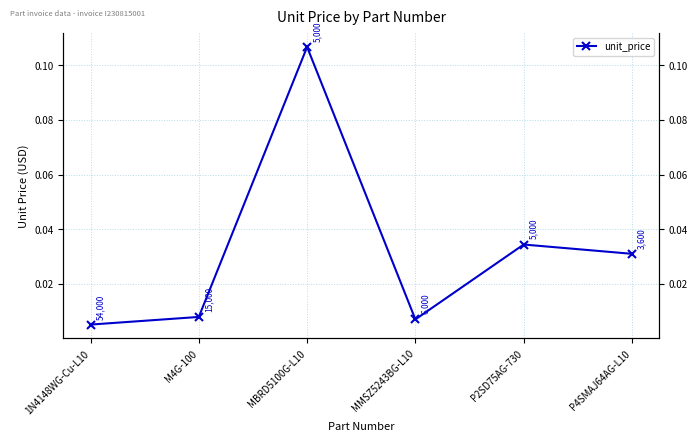

What is the label of the 6th point from the left?

P4SMAJ64AG-L10